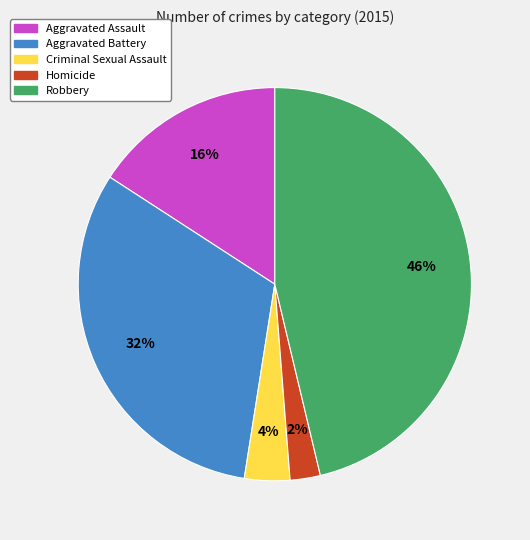

What is the ratio of the value at Aggravated Battery to the value at Robbery?

0.7